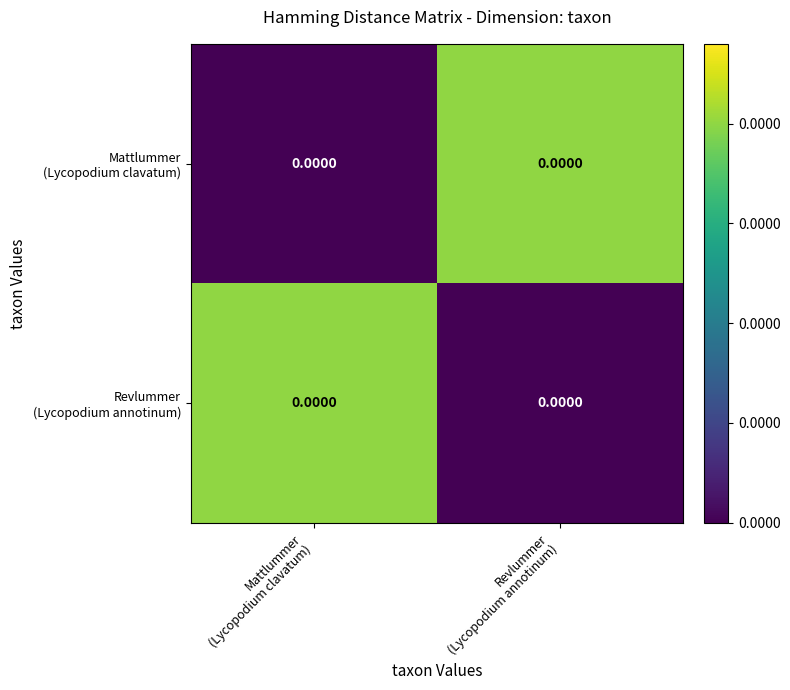

Between Mattlummer (Lycopodium clavatum) and Revlummer (Lycopodium annotinum), which series saw the biggest shift?

Mattlummer (Lycopodium clavatum)